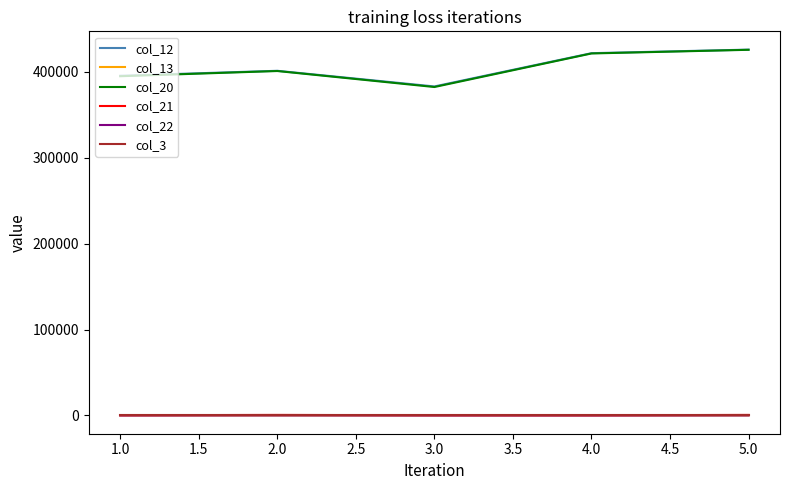

True or false: col_20 has more than 1 interior local peaks.

False